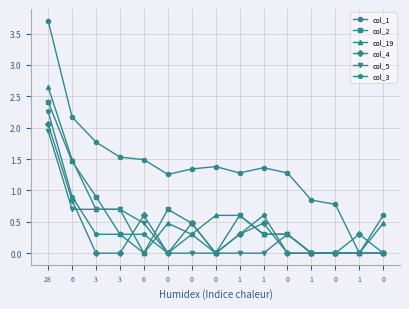

What are all the series names shown in the legend?

col_1, col_2, col_19, col_4, col_5, col_3